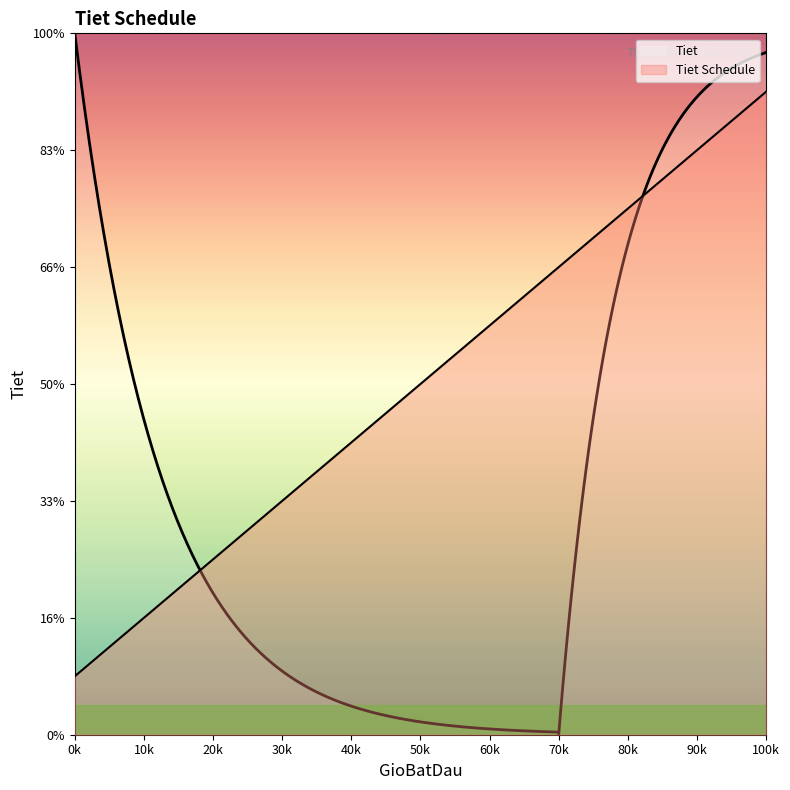

How many distinct data groups are displayed?

1